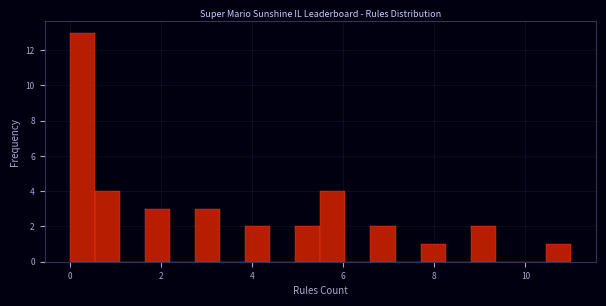

Read against the x-axis, roughly where is the centre of the tallest bar?

0.2